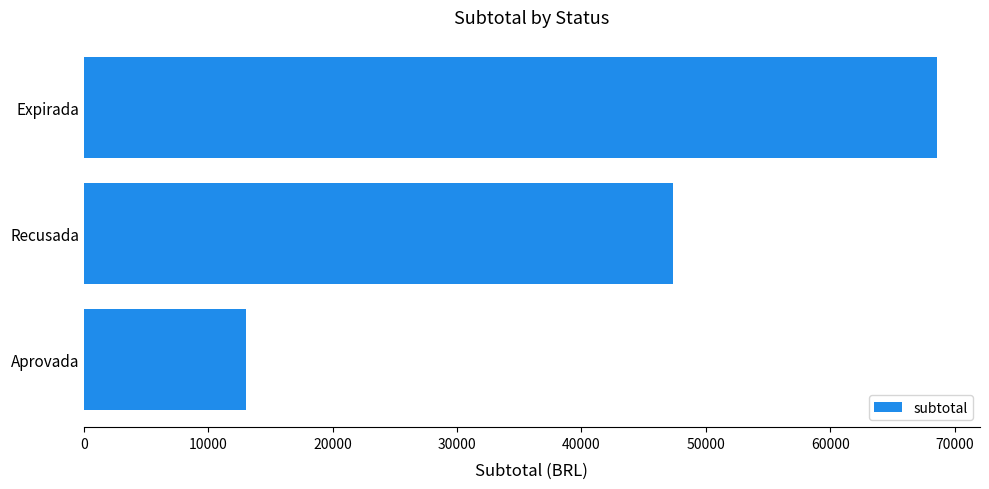

What is the approximate value at Aprovada?

13070.0